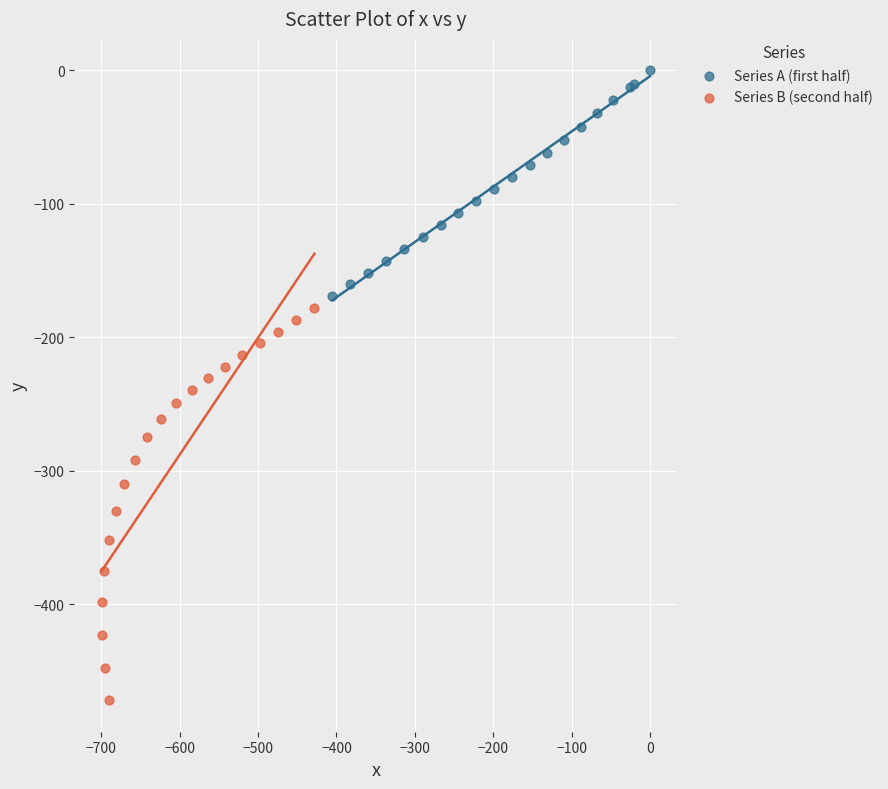

Which series has the largest Y range (max minus min)?

Series B (second half)